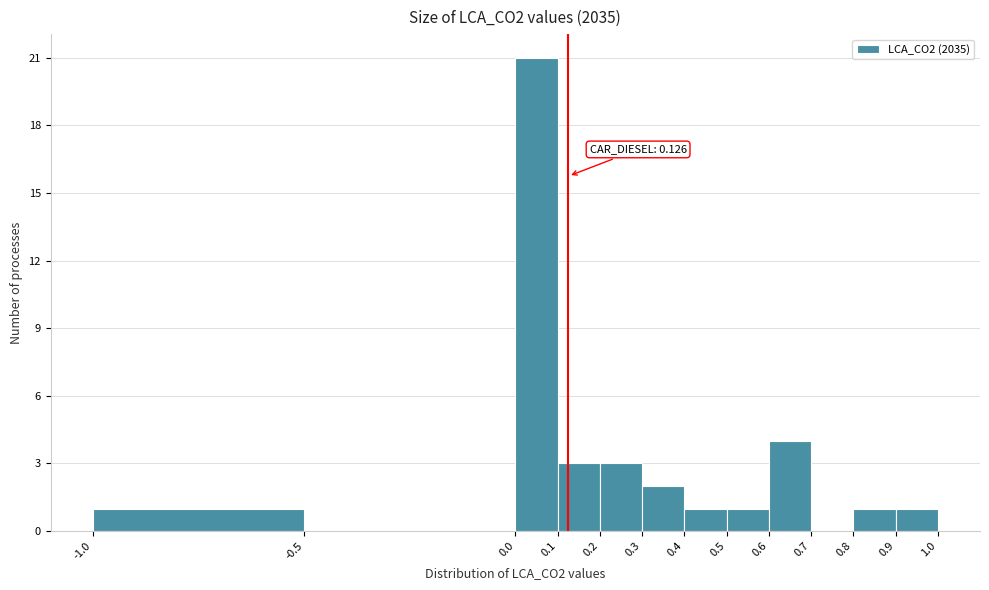

Which range on the x-axis has the tallest bar?

0.0 to 0.1